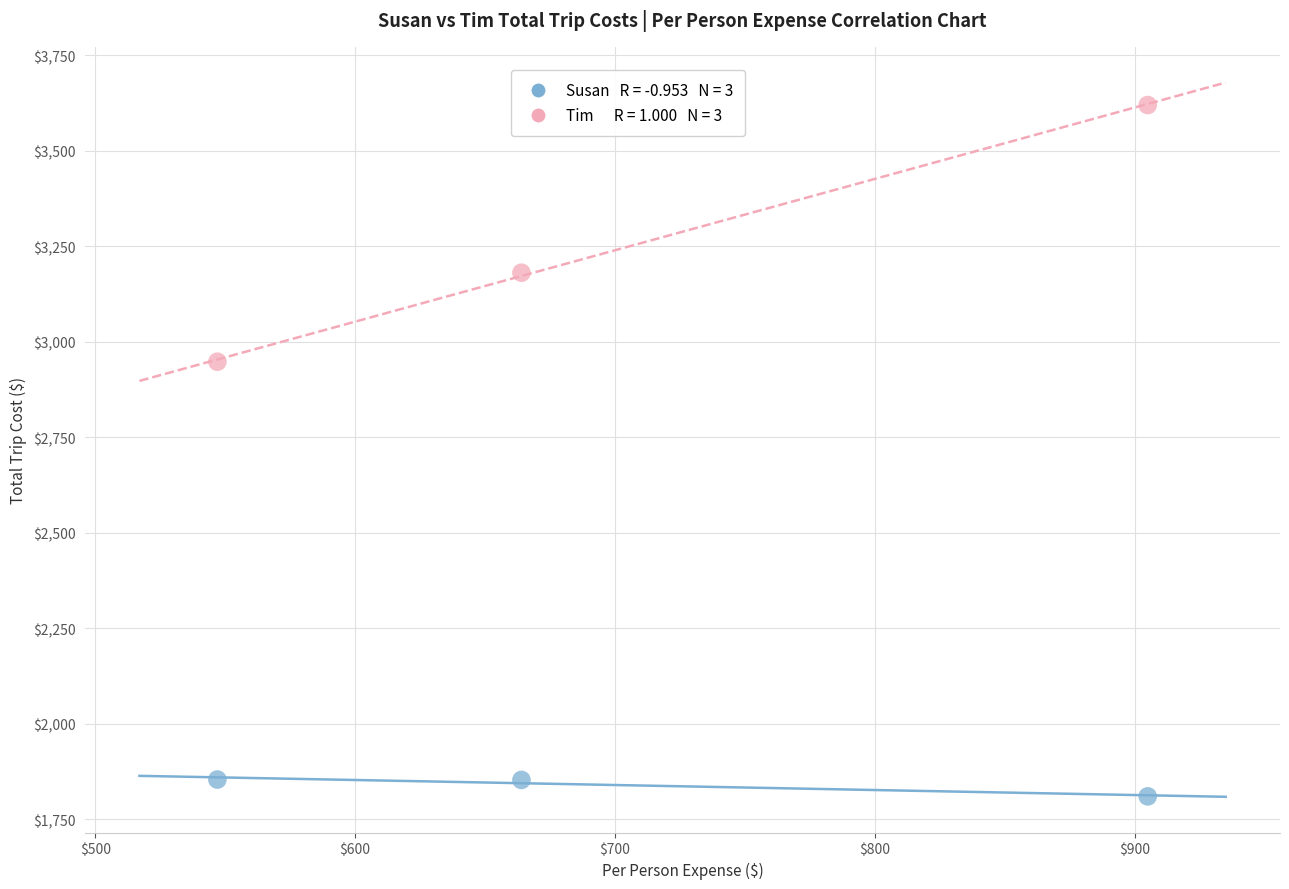

Across all series, what Y value is closest to 2715?

2948